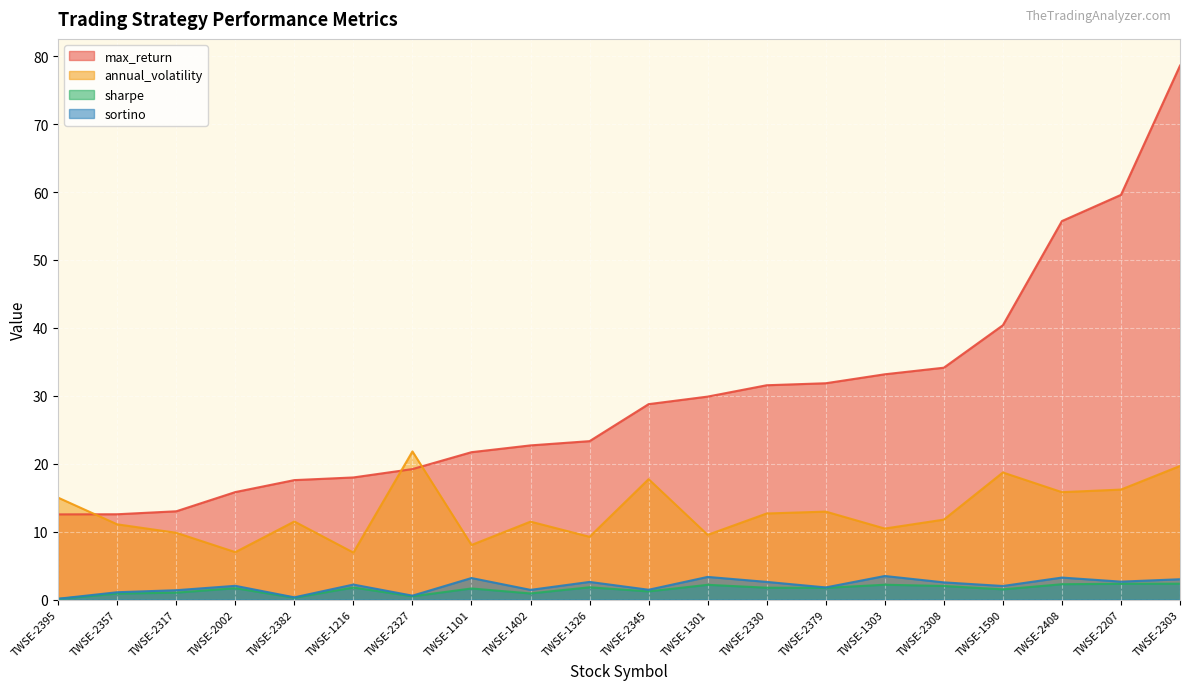

What is the sum of the max_return values at TWSE-1326 and TWSE-1303?

56.5